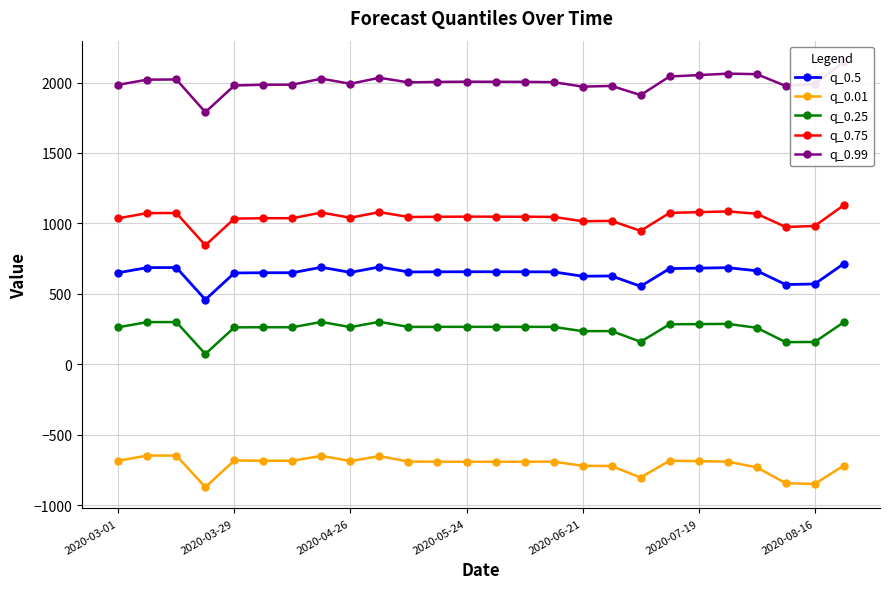

Which series has the largest total across all categories?

q_0.99